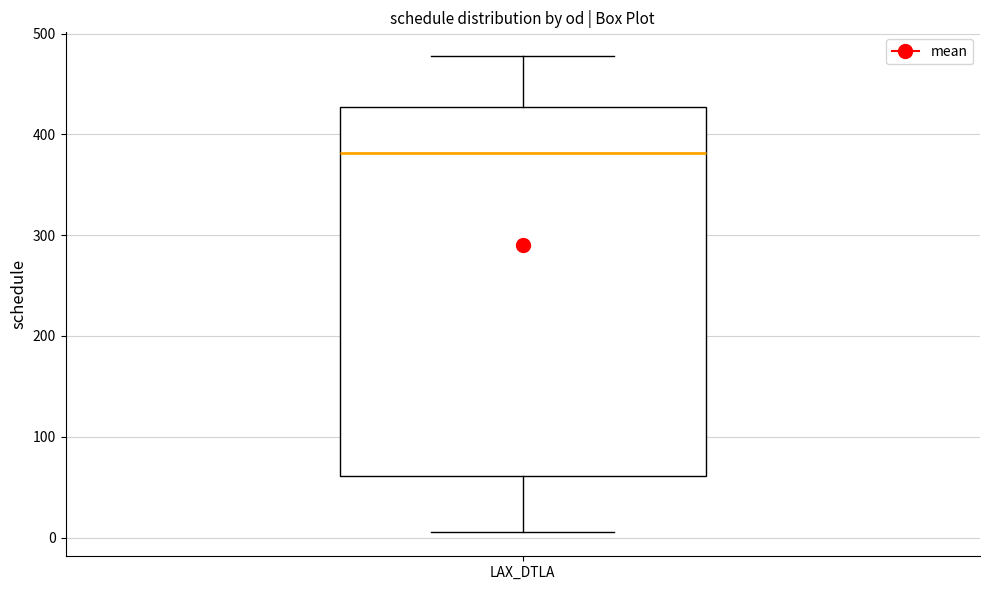

Where does the upper whisker of the box for LAX_DTLA end on the y-axis? The values are not printed on the chart, so give them approximately, as read against the axis.

480